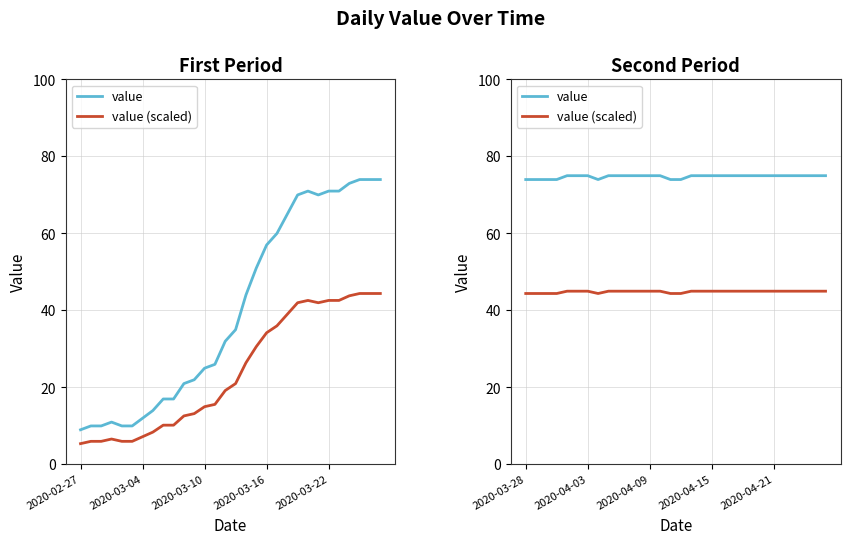

True or false: value and value (scaled) intersect in this chart.

False